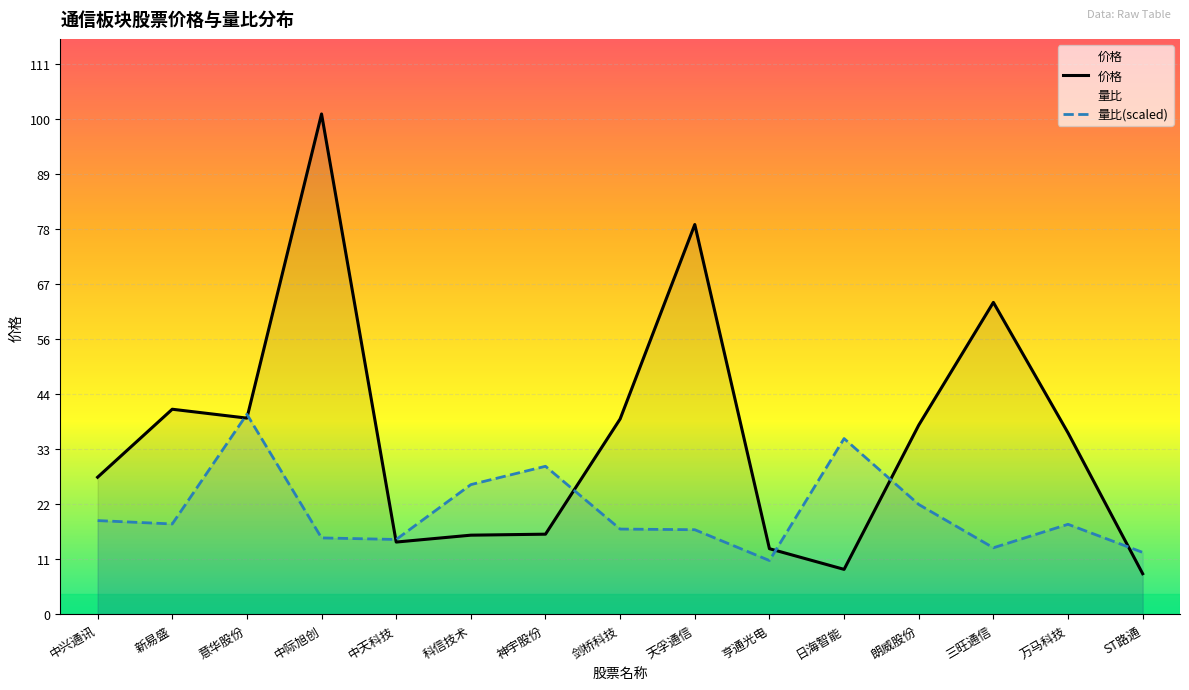

How many intersections are there between 价格 and 量比(scaled)?

7